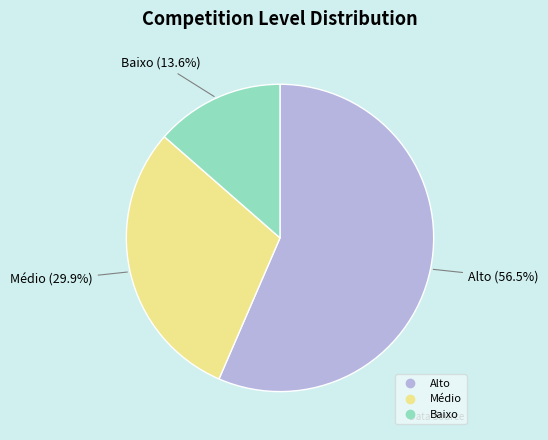

How many slices are in this pie chart?

3